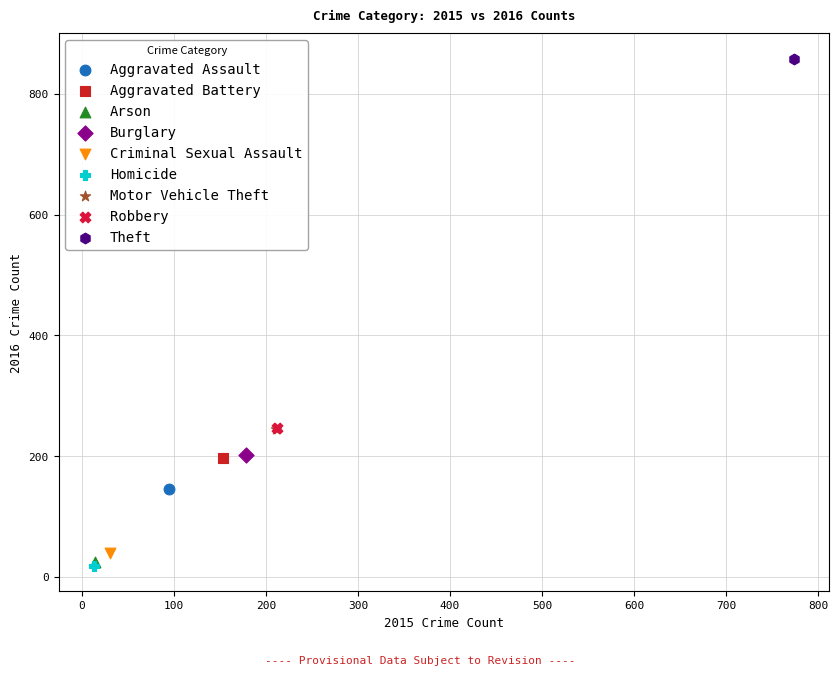

What are all the series names shown in the legend?

Aggravated Assault, Aggravated Battery, Arson, Burglary, Criminal Sexual Assault, Homicide, Motor Vehicle Theft, Robbery, Theft